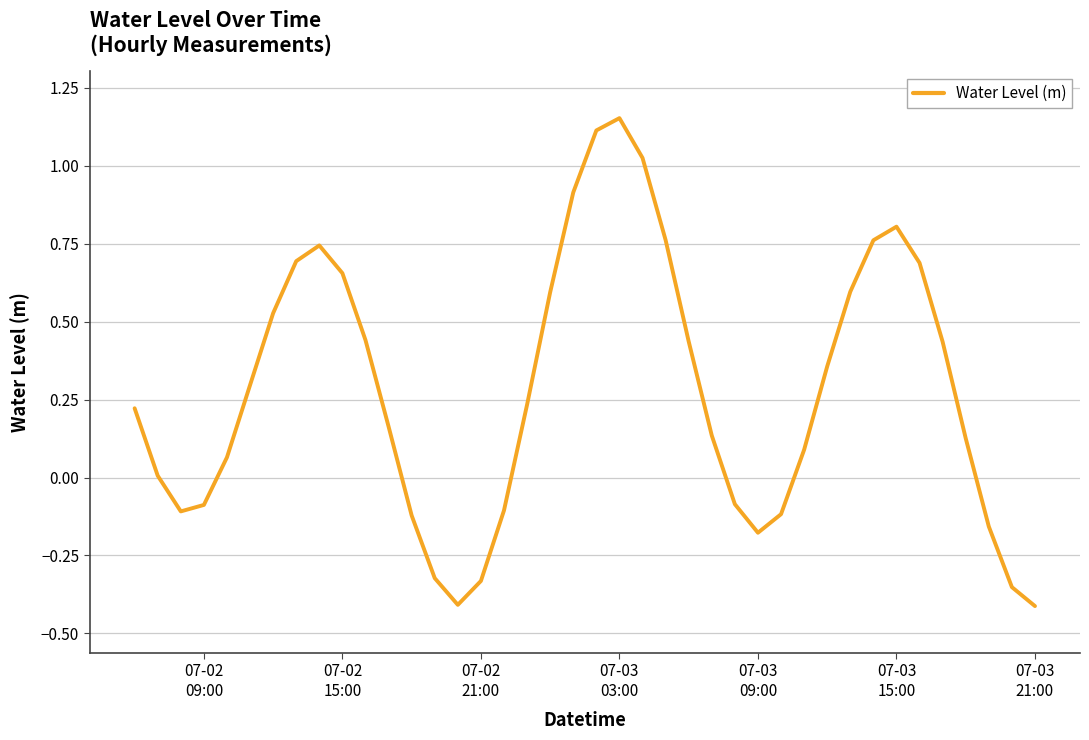

What is the difference between the maximum and minimum values?

1.6